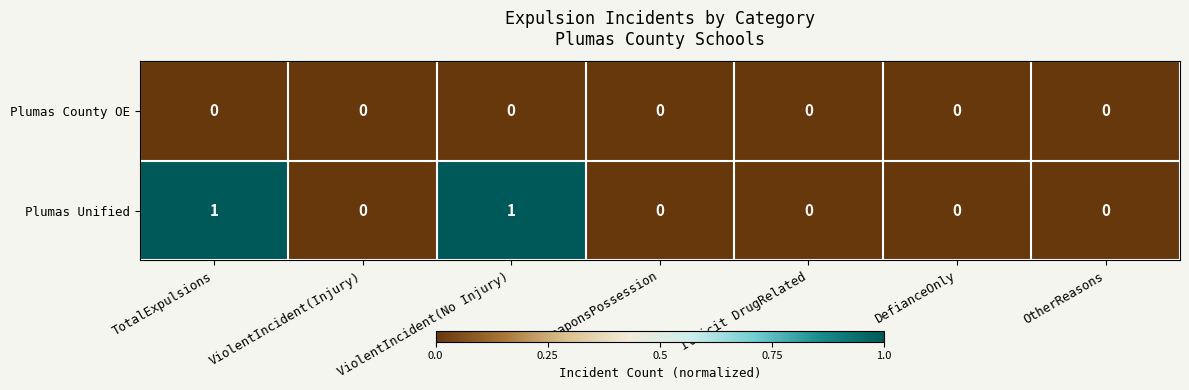

The Plumas Unified series shows 0 at WeaponsPossession. True or false?

True